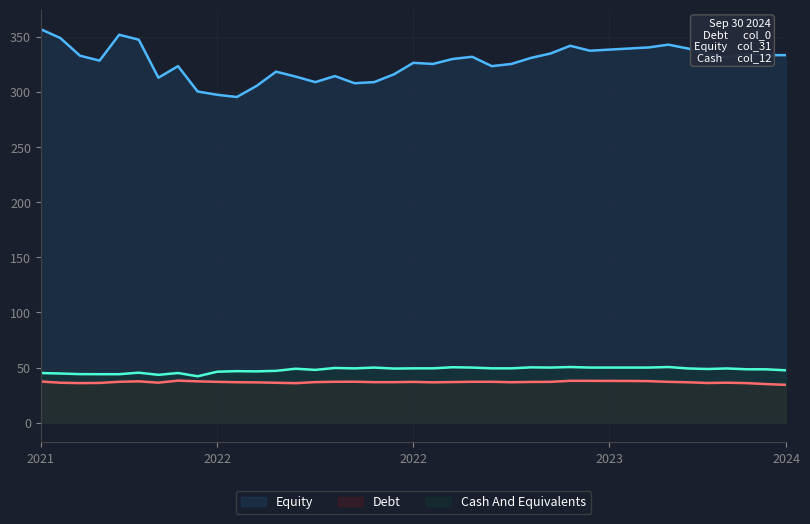

Is the value of Cash And Equivalents at 36 greater than the value of Debt at 32?

Yes